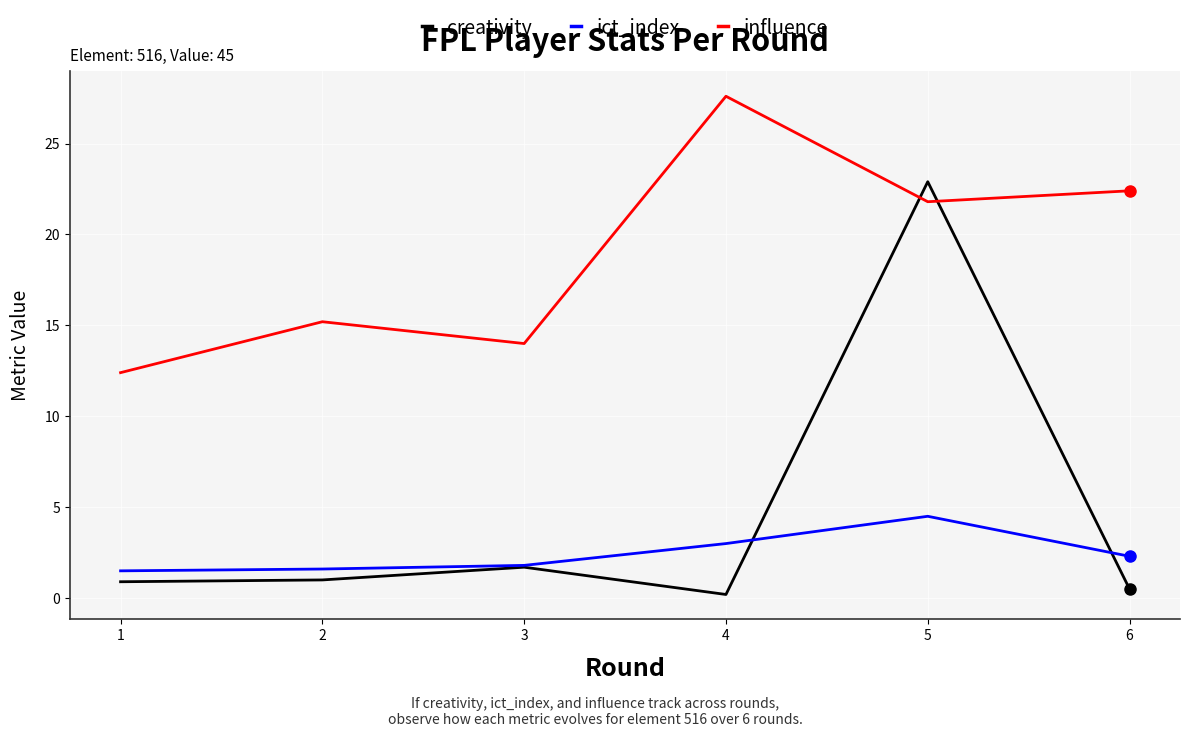

What is the maximum value for creativity?

22.9